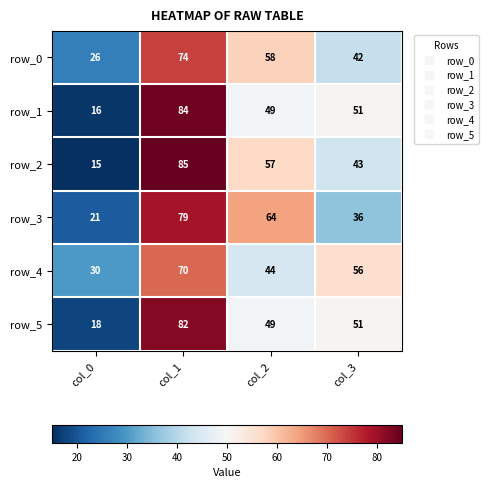

What is the total value across all series at col_2?

321